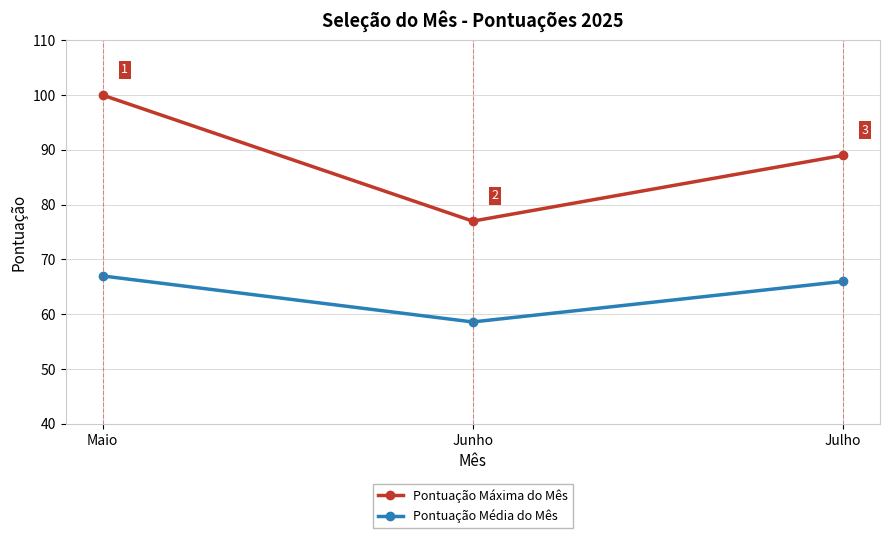

The value of Pontuação Média do Mês at Maio is 24.8. True or false?

False